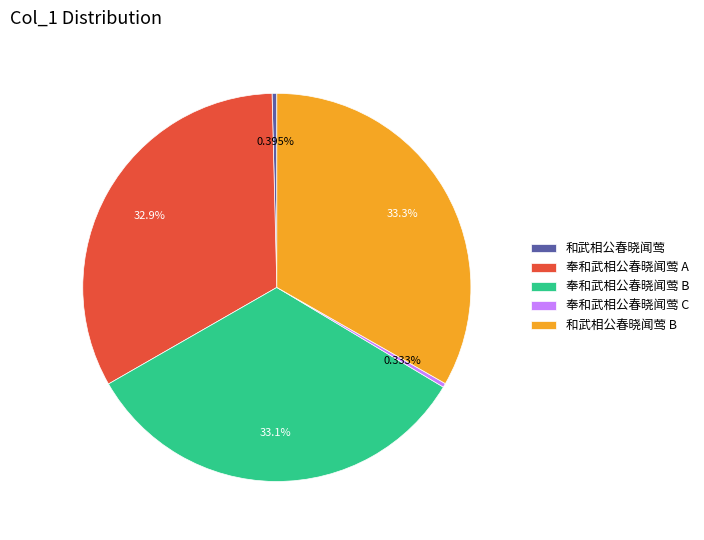

Does 奉和武相公春晓闻莺 C represent more than half of the total?

No